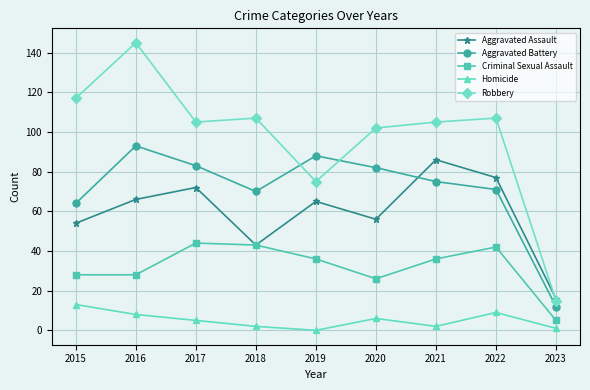

True or false: Robbery and Criminal Sexual Assault intersect in this chart.

False